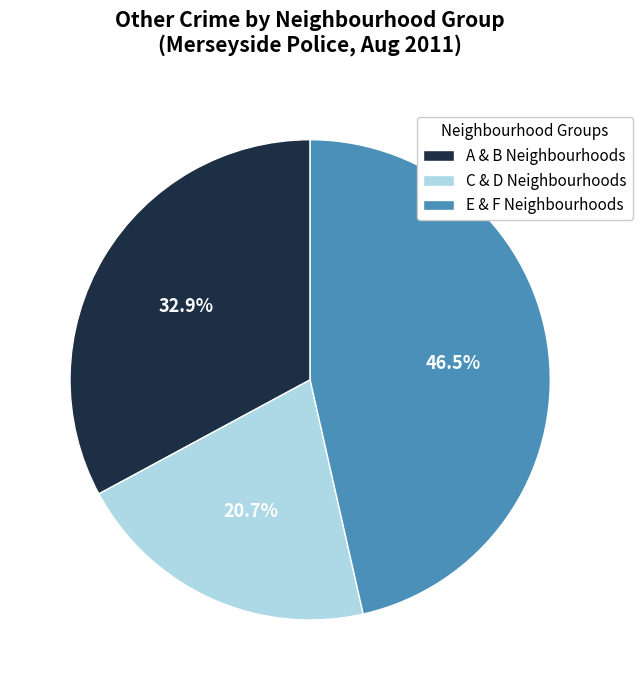

Does E & F Neighbourhoods account for over 50% of the chart?

No